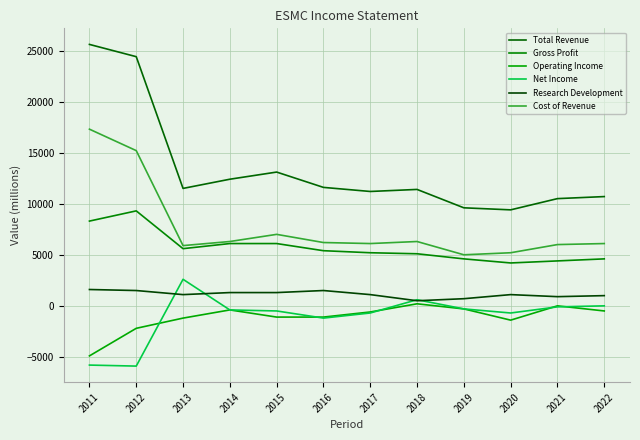

What is the highest value of the Operating Income series?

200